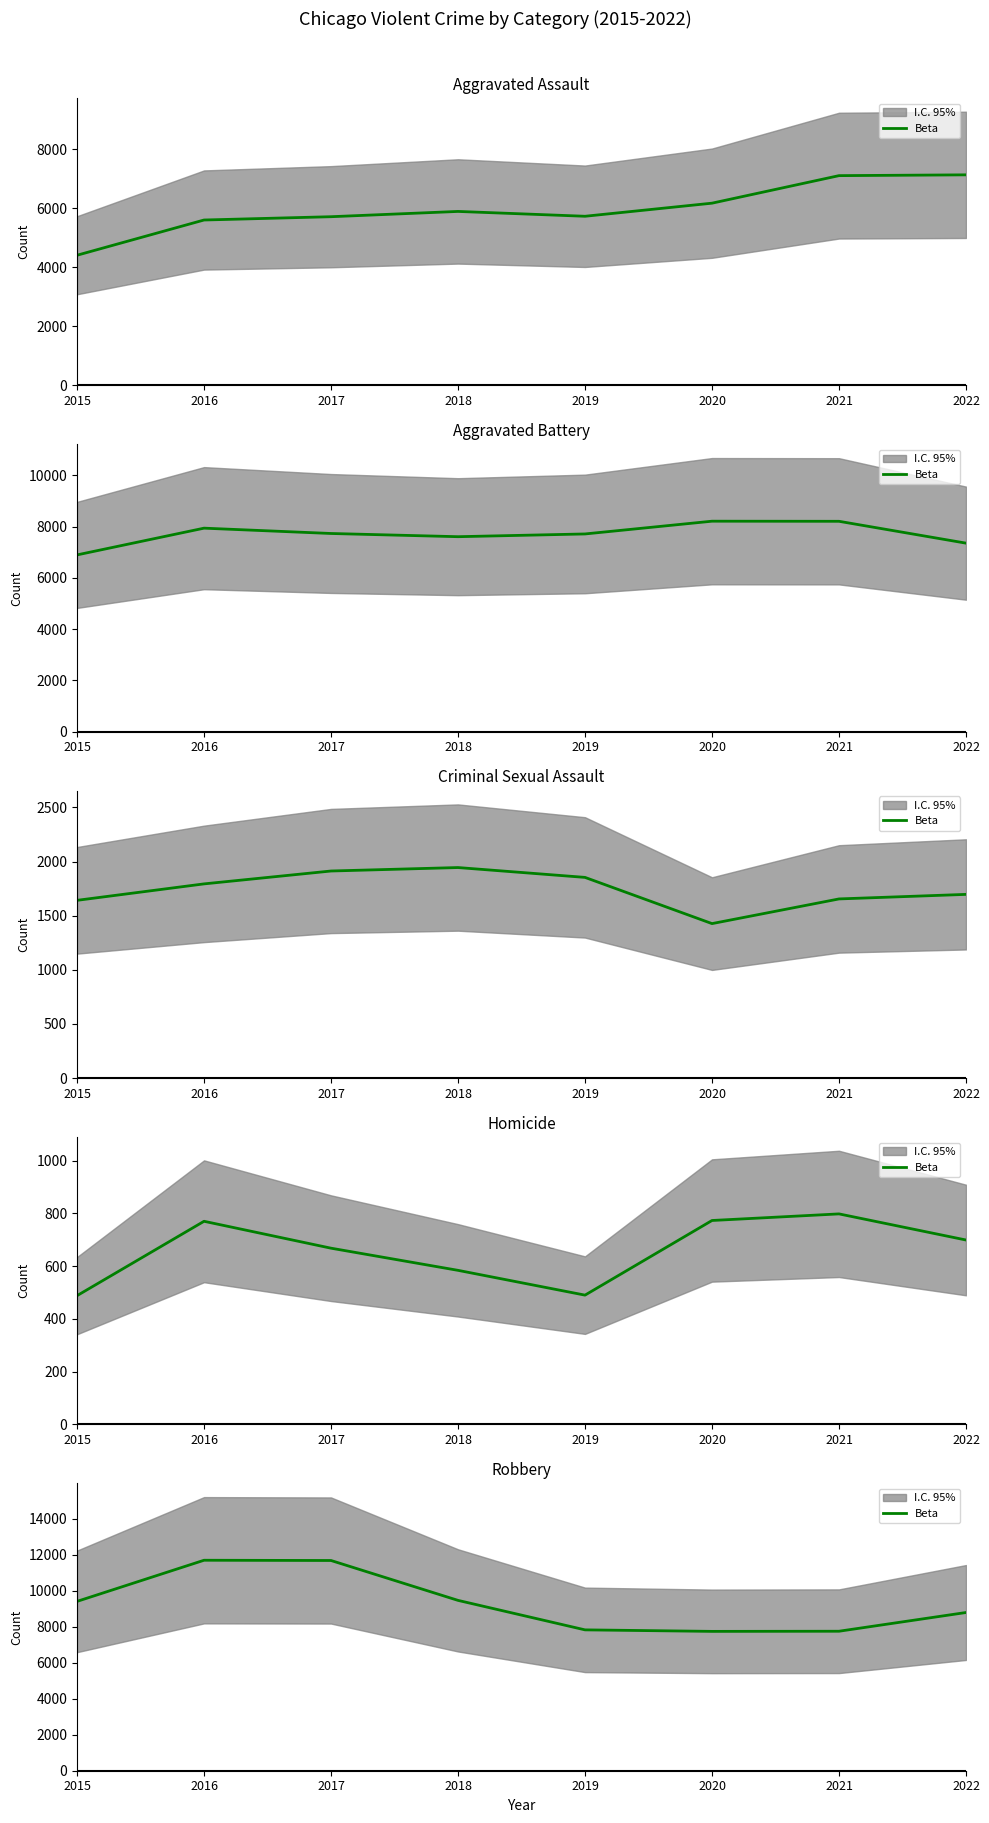

Between 2018 and 2016, which is larger?

2016